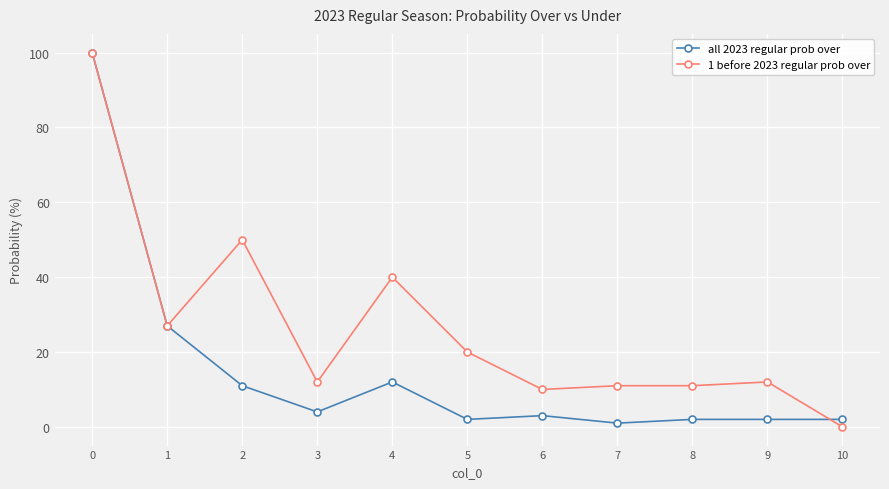

What is the value of the 1 before 2023 regular prob over point at the 1st from the left?

100